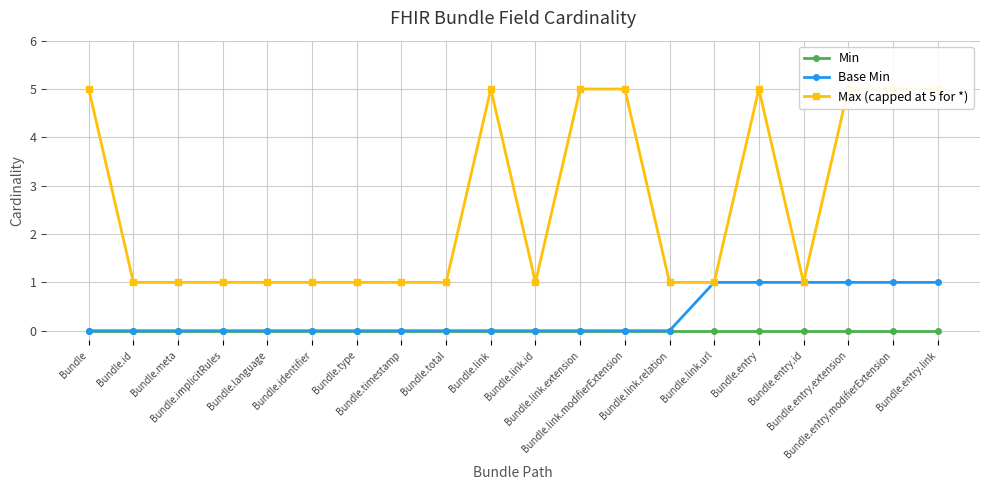

What is the total value across all series at Bundle.identifier?

1